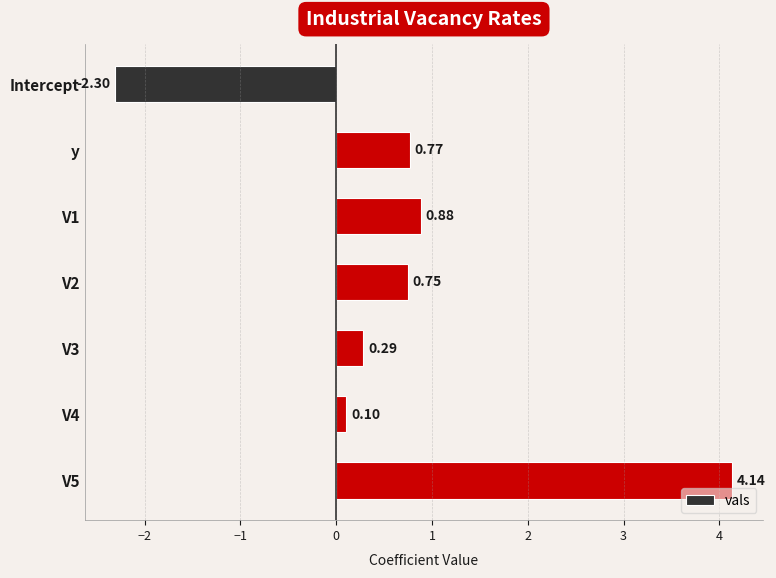

What is the difference between the maximum and second lowest values?

4.0